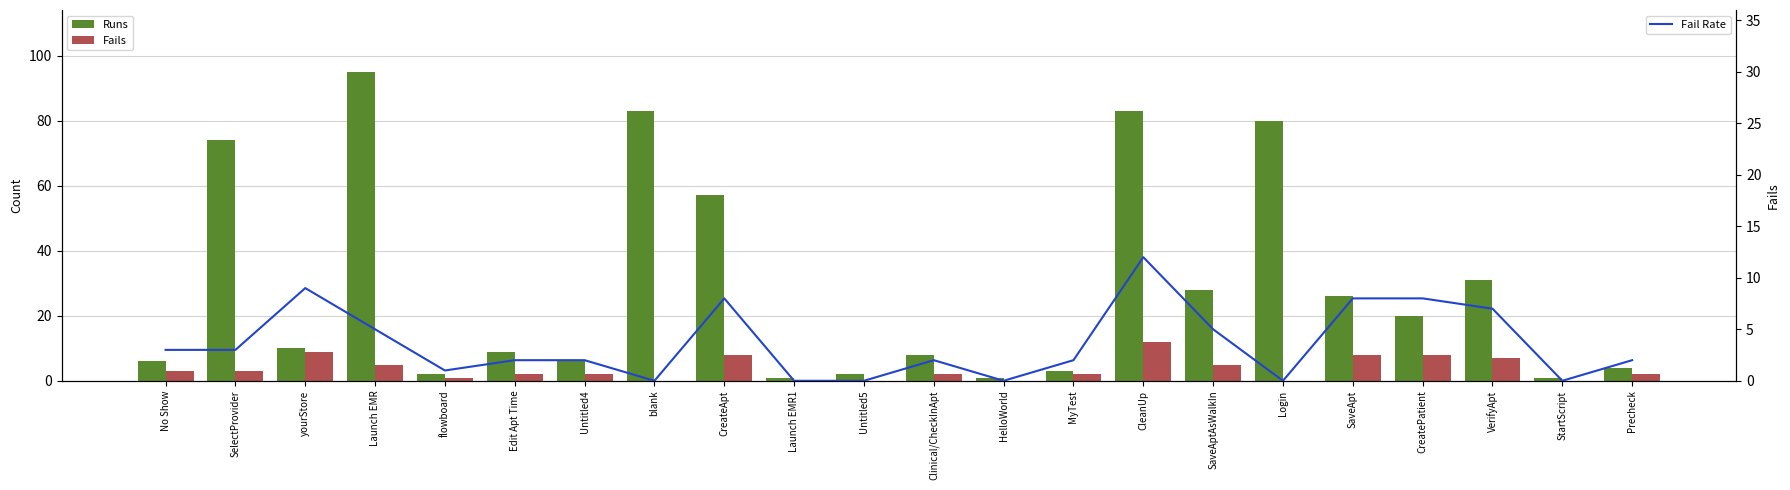

At how many categories does at least one series exceed 21?

9